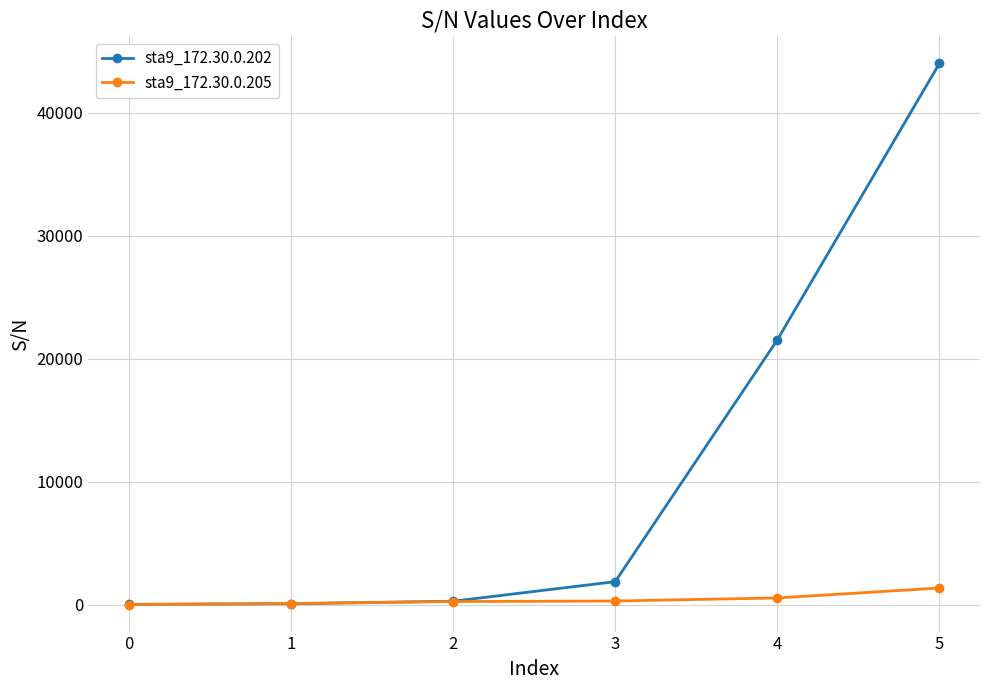

List the series in order of their overall mean, highest first.

sta9_172.30.0.202, sta9_172.30.0.205